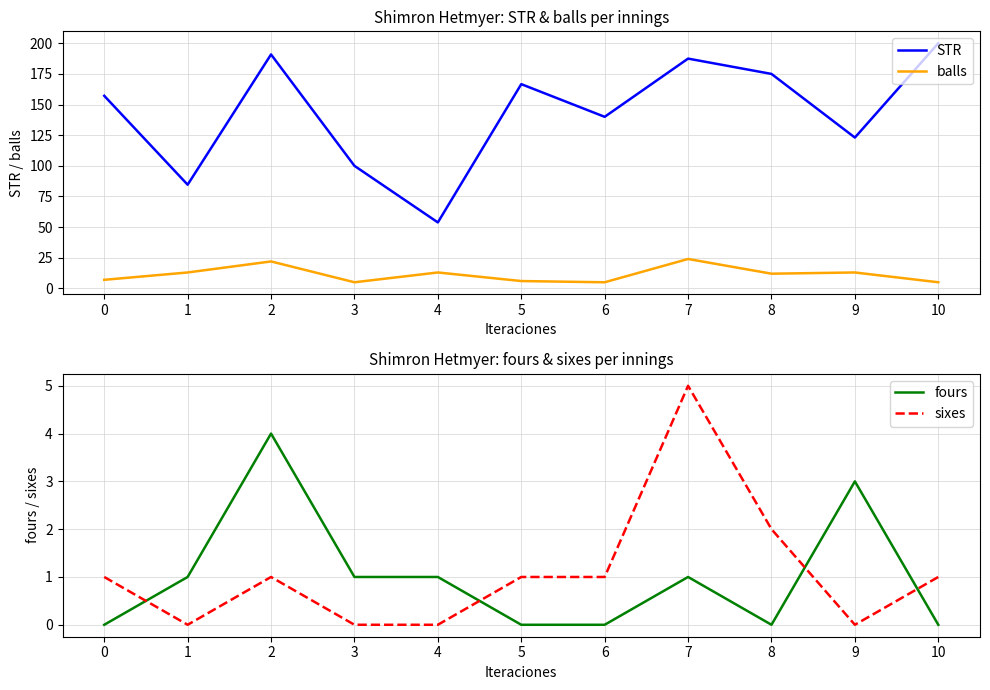

At which category is the sum across all series the highest?

2